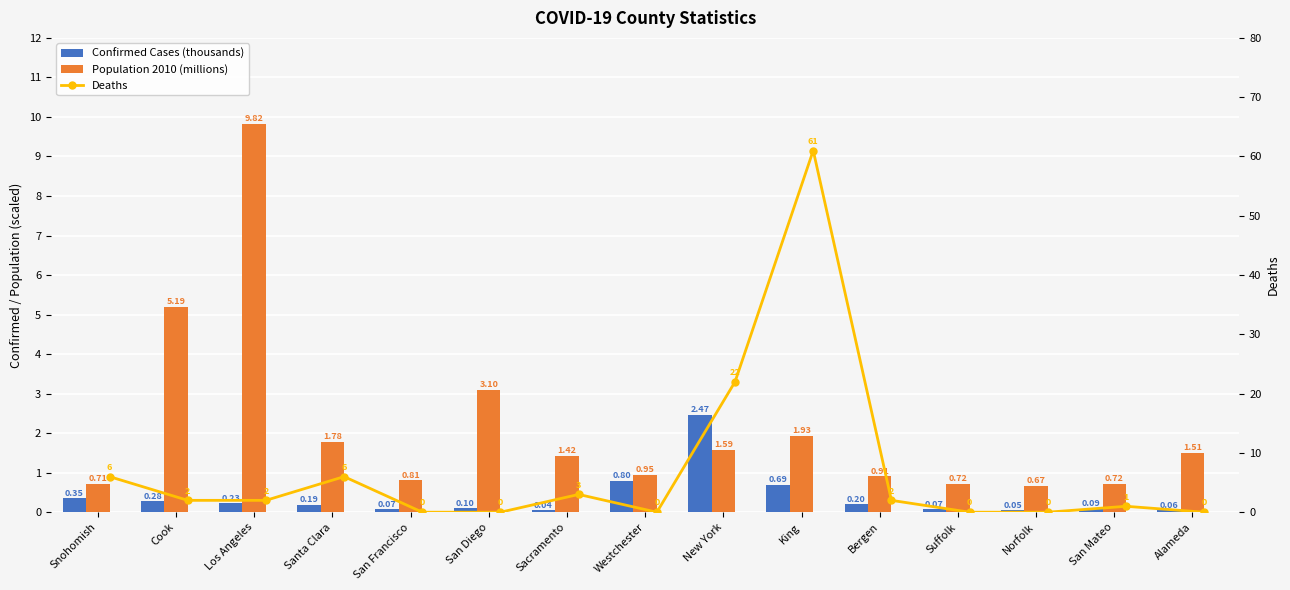

What is the sum of all Deaths values?

105.0